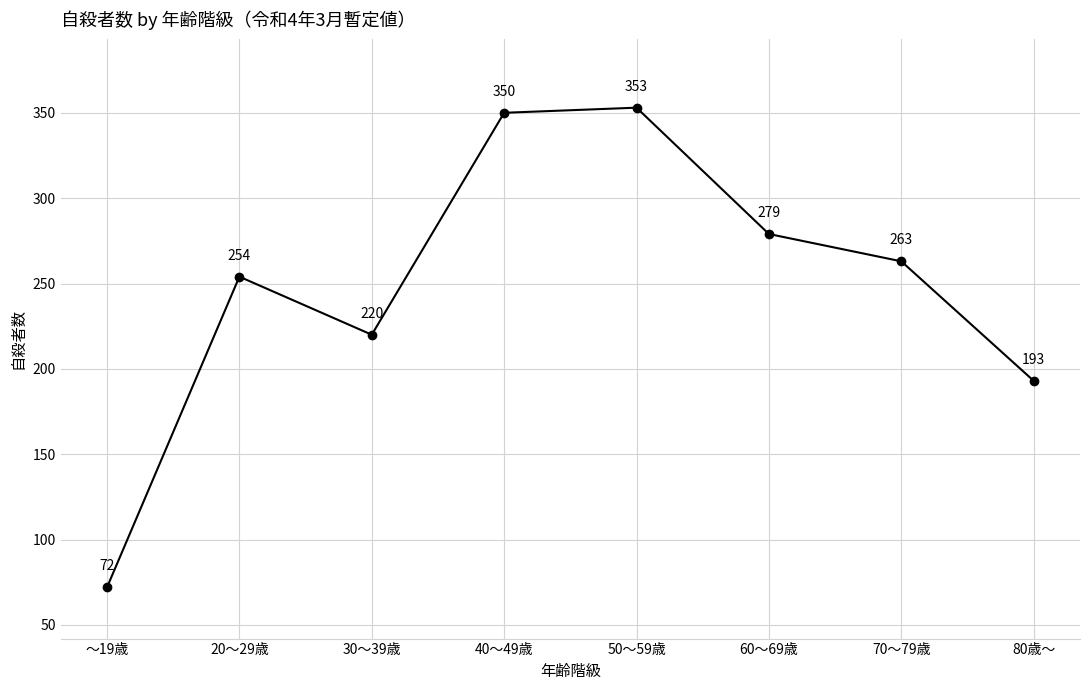

How many data points does each series have?

8